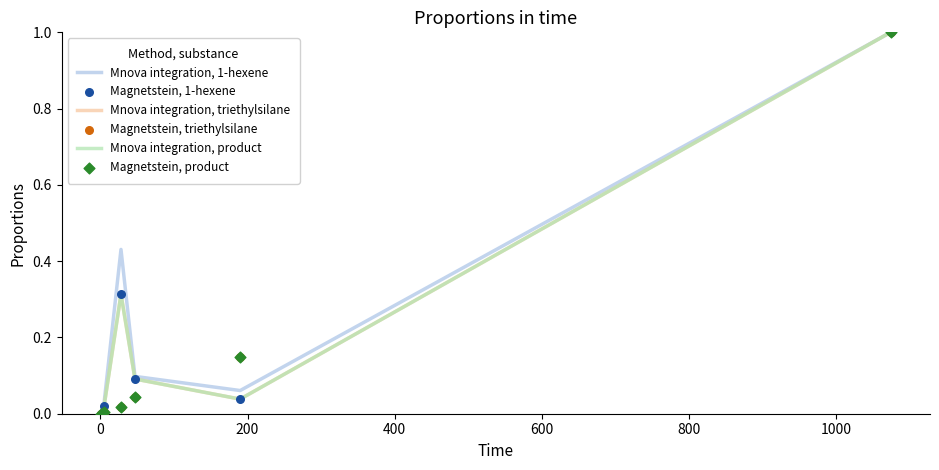

At how many categories does at least one series exceed 0?

5